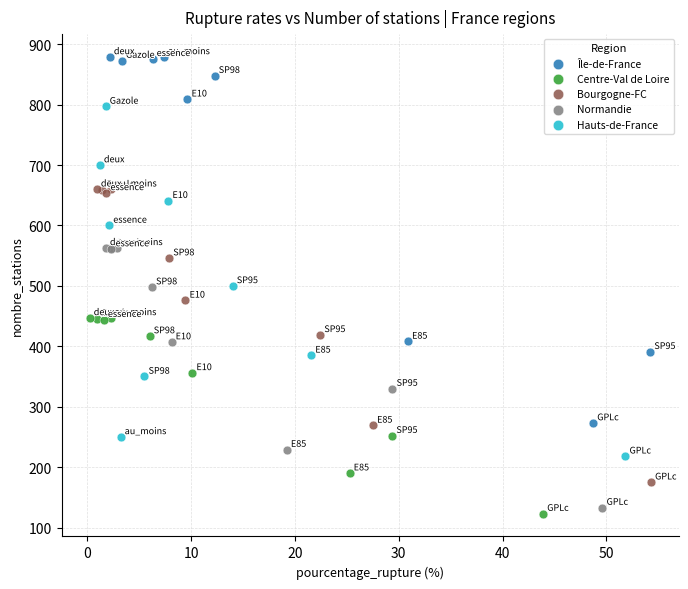

Which series reaches the maximum Y coordinate?

Île-de-France